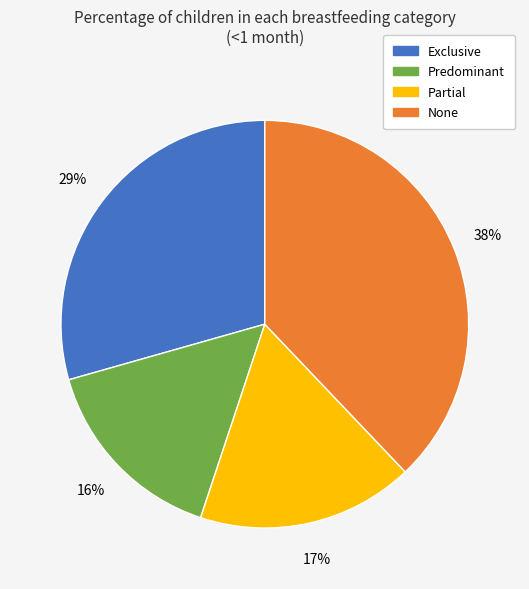

What percentage is the Exclusive slice, to the nearest percent?

29%